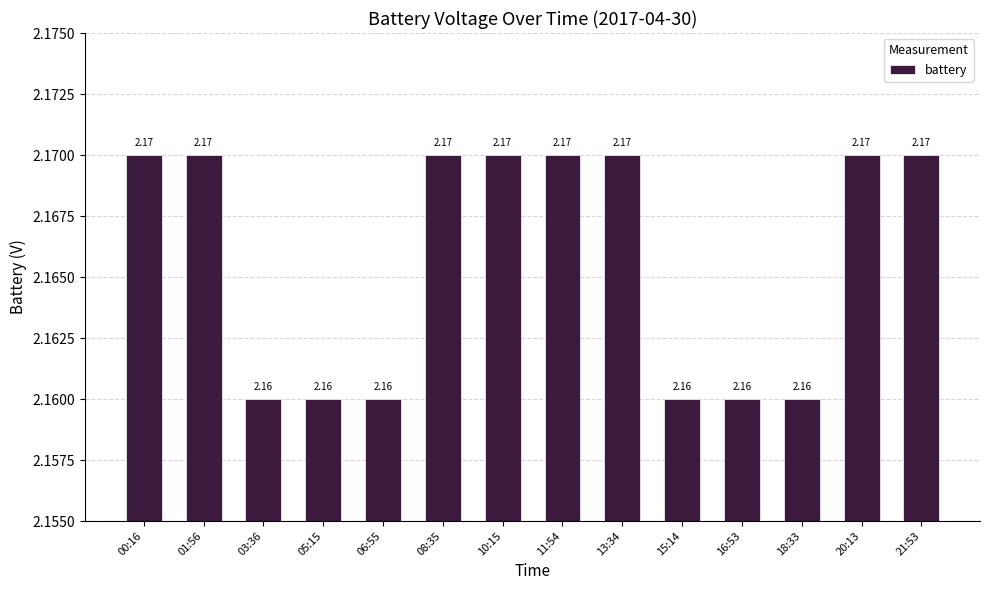

What is the sum of all values?

30.3